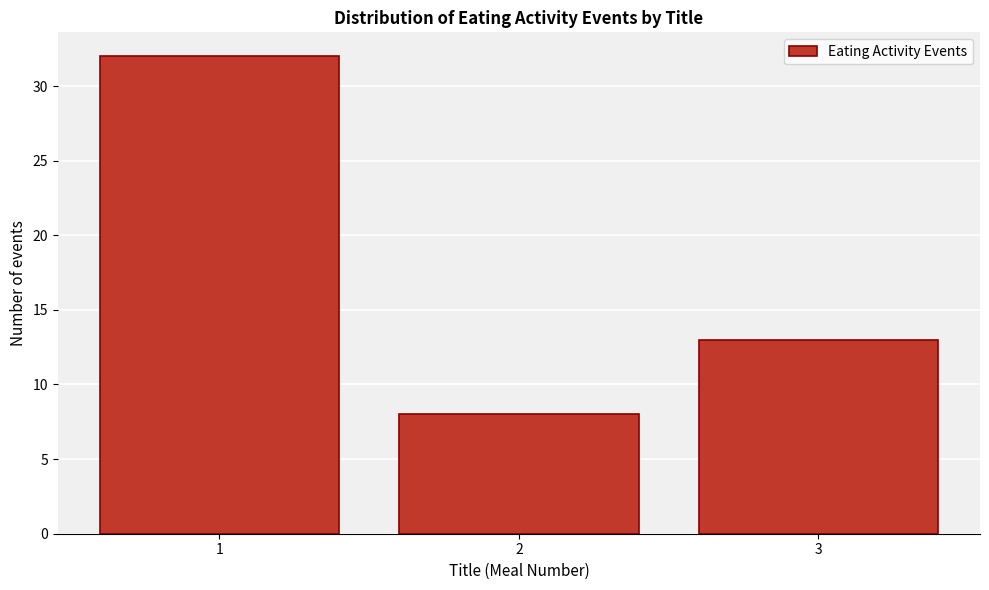

Reading left to right, transcribe all the data shown in this chart.

32	8	13